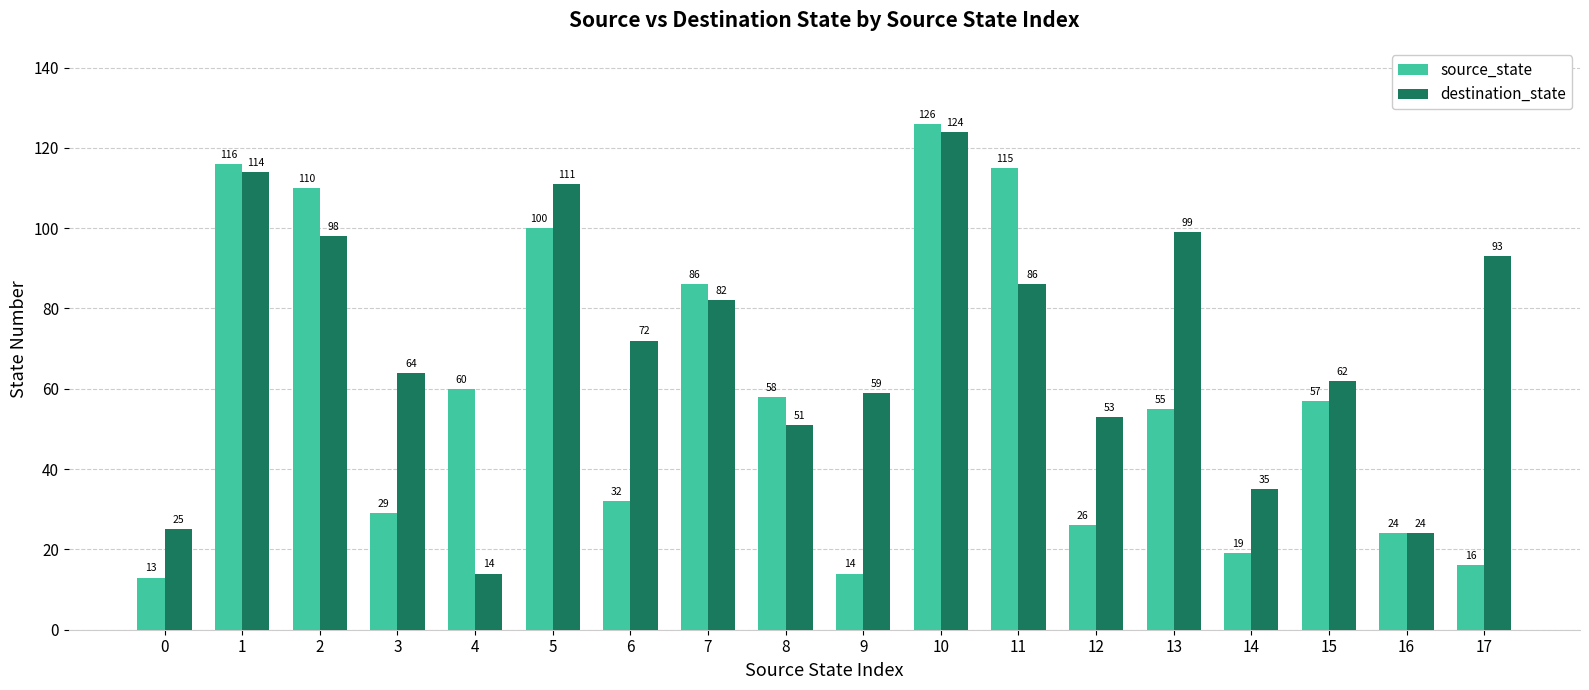

The source_state series shows 38 at 16. True or false?

False